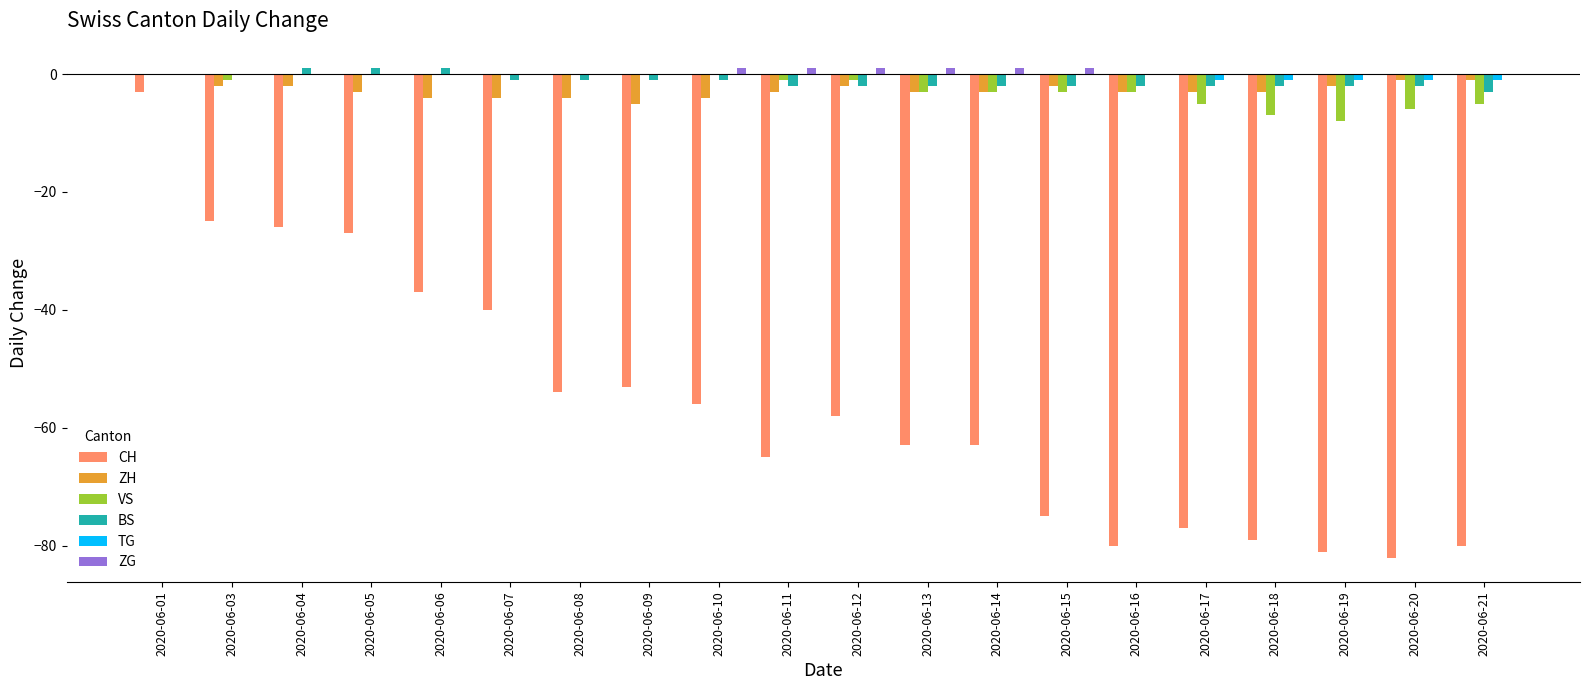

Are the bars horizontal?

No